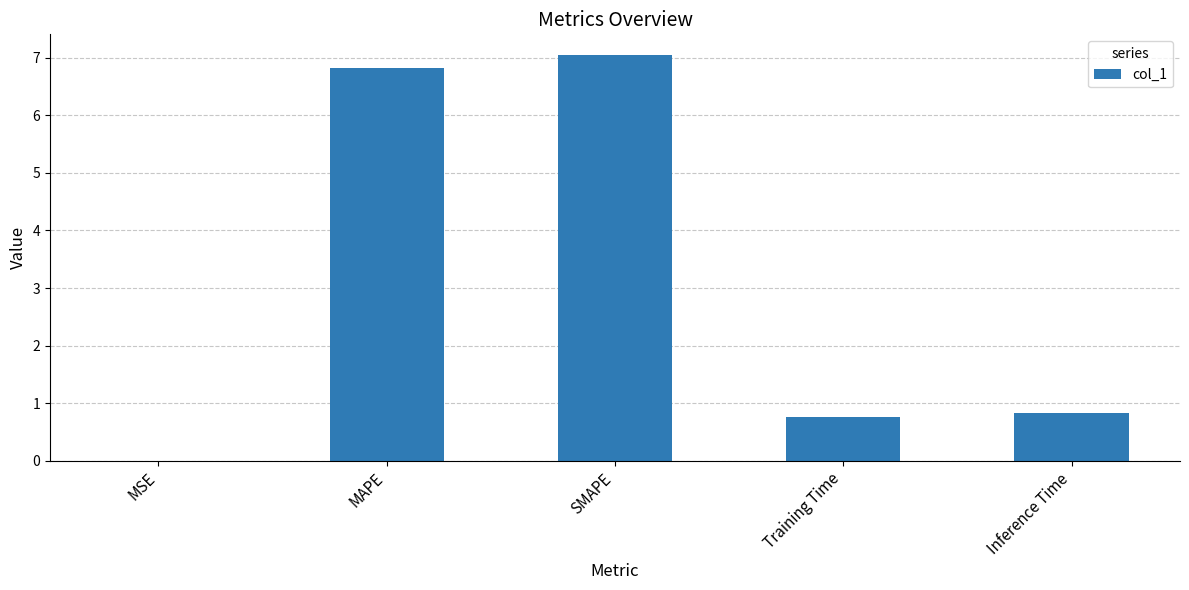

What is the change in value from MAPE to Training Time?

-6.0